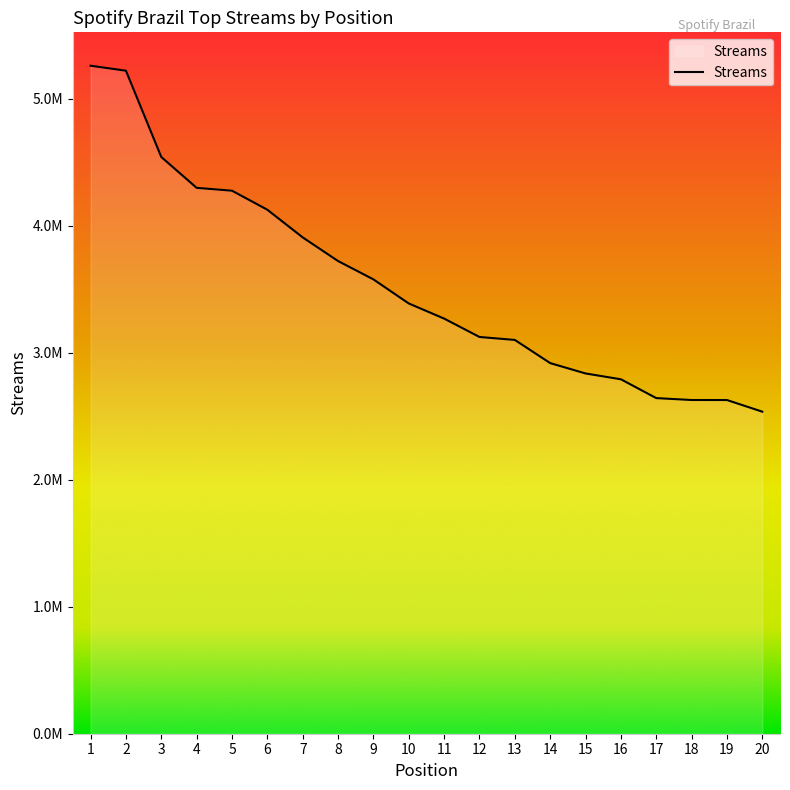

Is this an area chart (filled region under the line)?

Yes